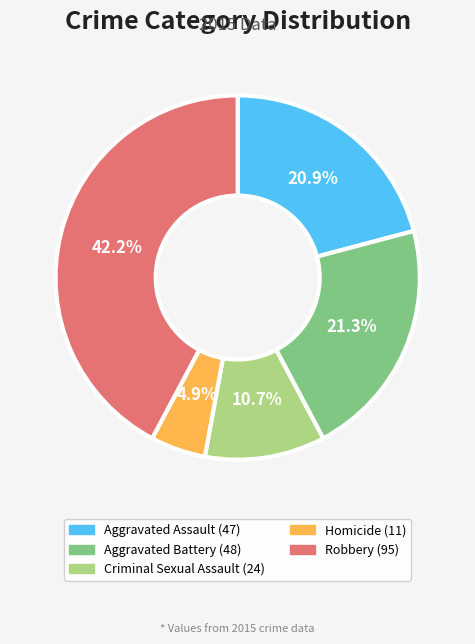

Do Aggravated Battery and Criminal Sexual Assault together represent more than half of the pie?

No